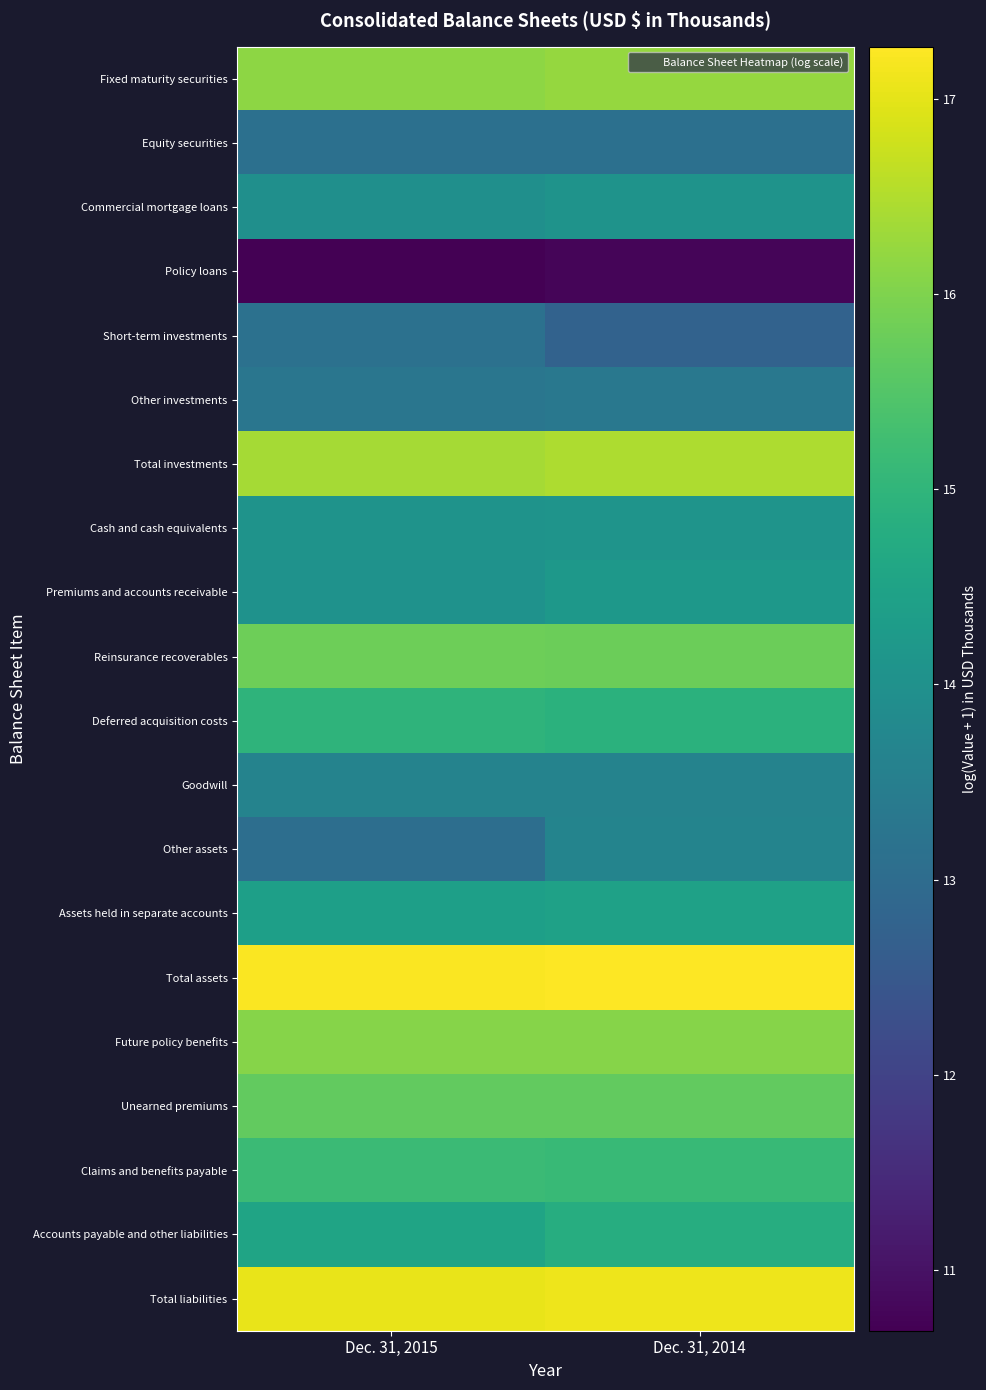

How many data points does each series have?

2